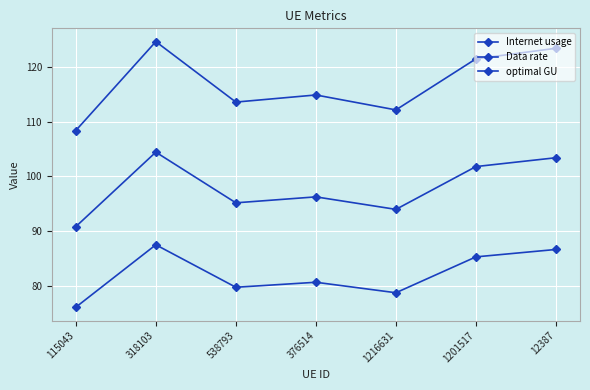

What value does the optimal GU series have at 376514?

96.2